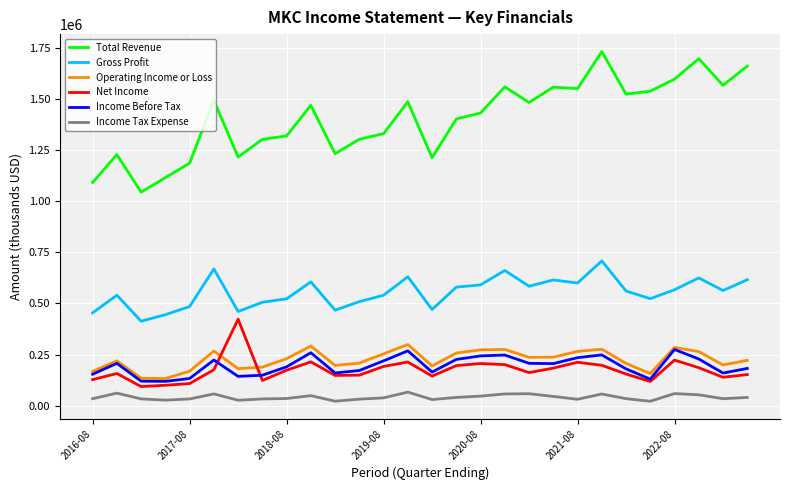

Count the number of categories in the chart.

28